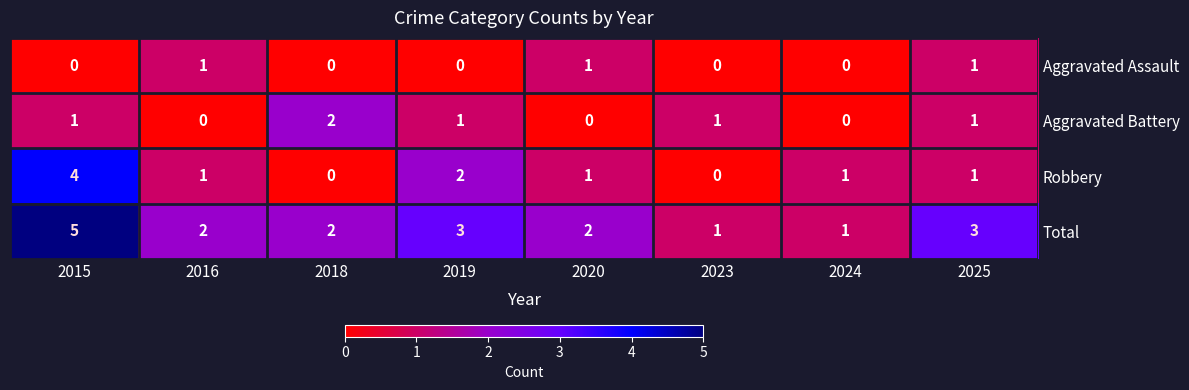

List the series in order of their peak value, lowest first.

Aggravated Assault, Aggravated Battery, Robbery, Total